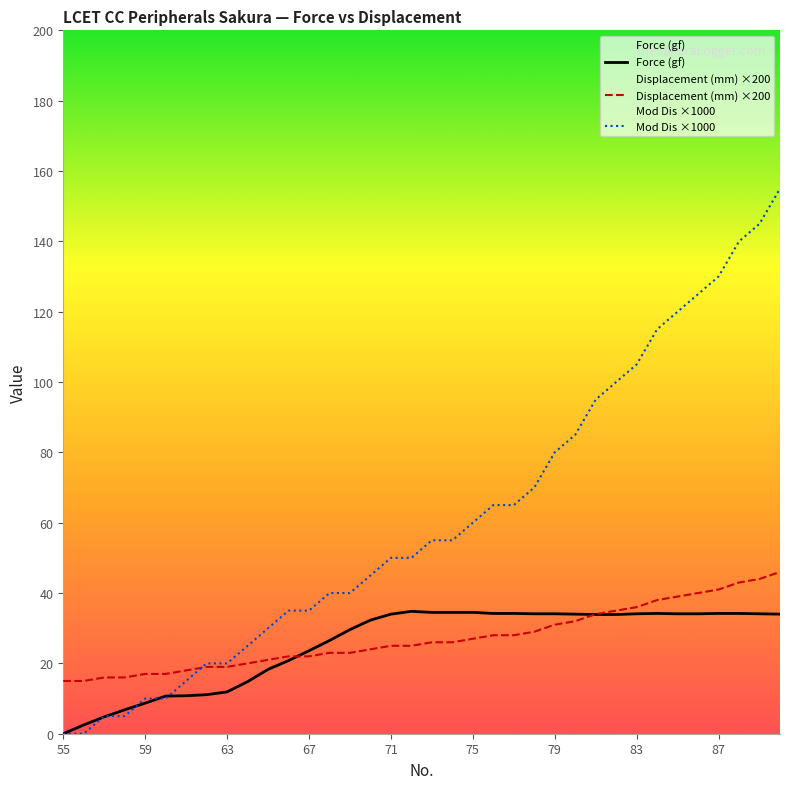

The Displacement (mm) ×200 series shows 36.0 at 83. True or false?

True